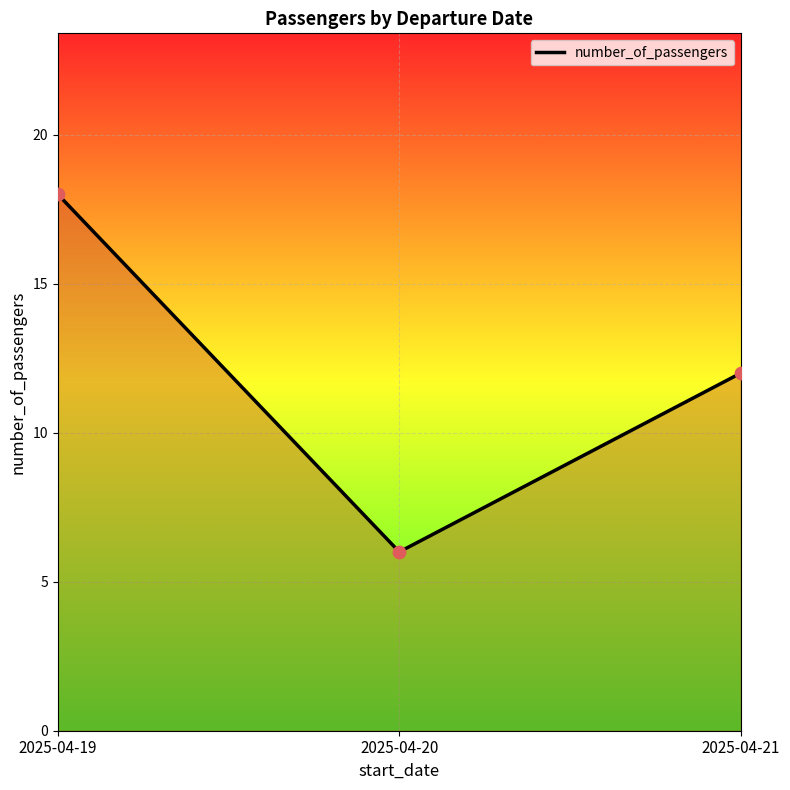

What is the ratio of the value at 2025-04-21 to the value at 2025-04-19?

0.7